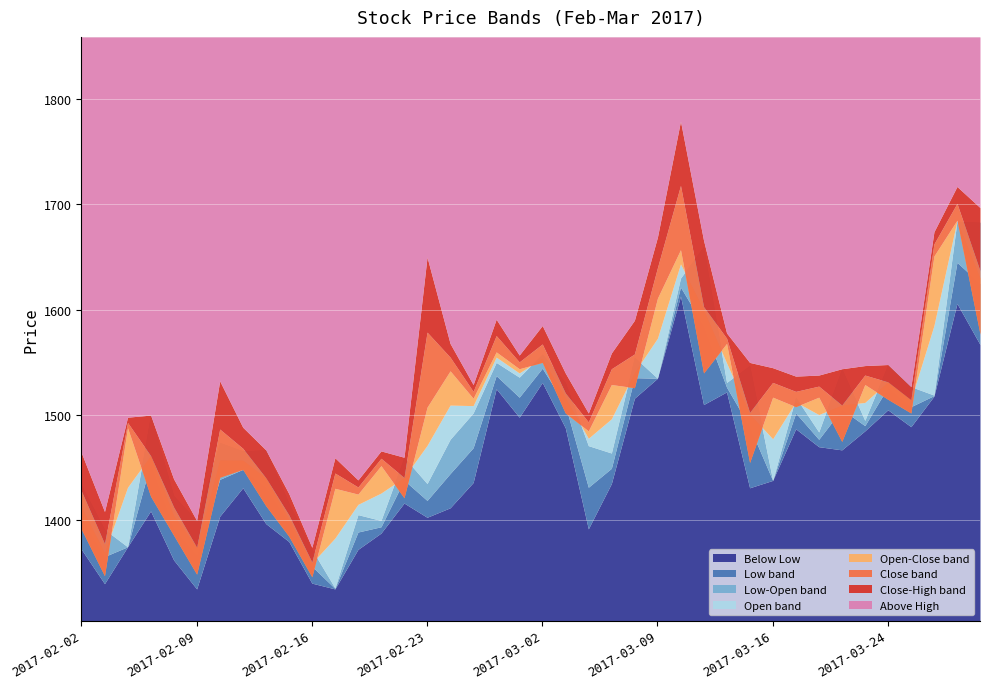

What is the average value of the High series?

1540.2